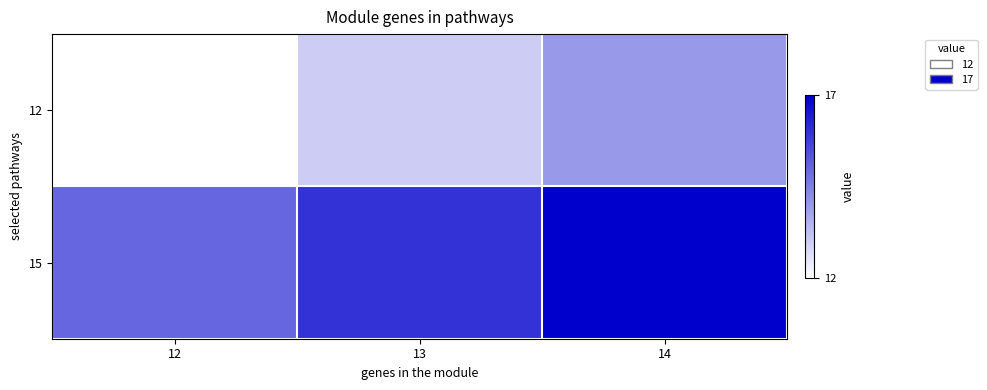

Which label corresponds to the largest value in the chart?

14